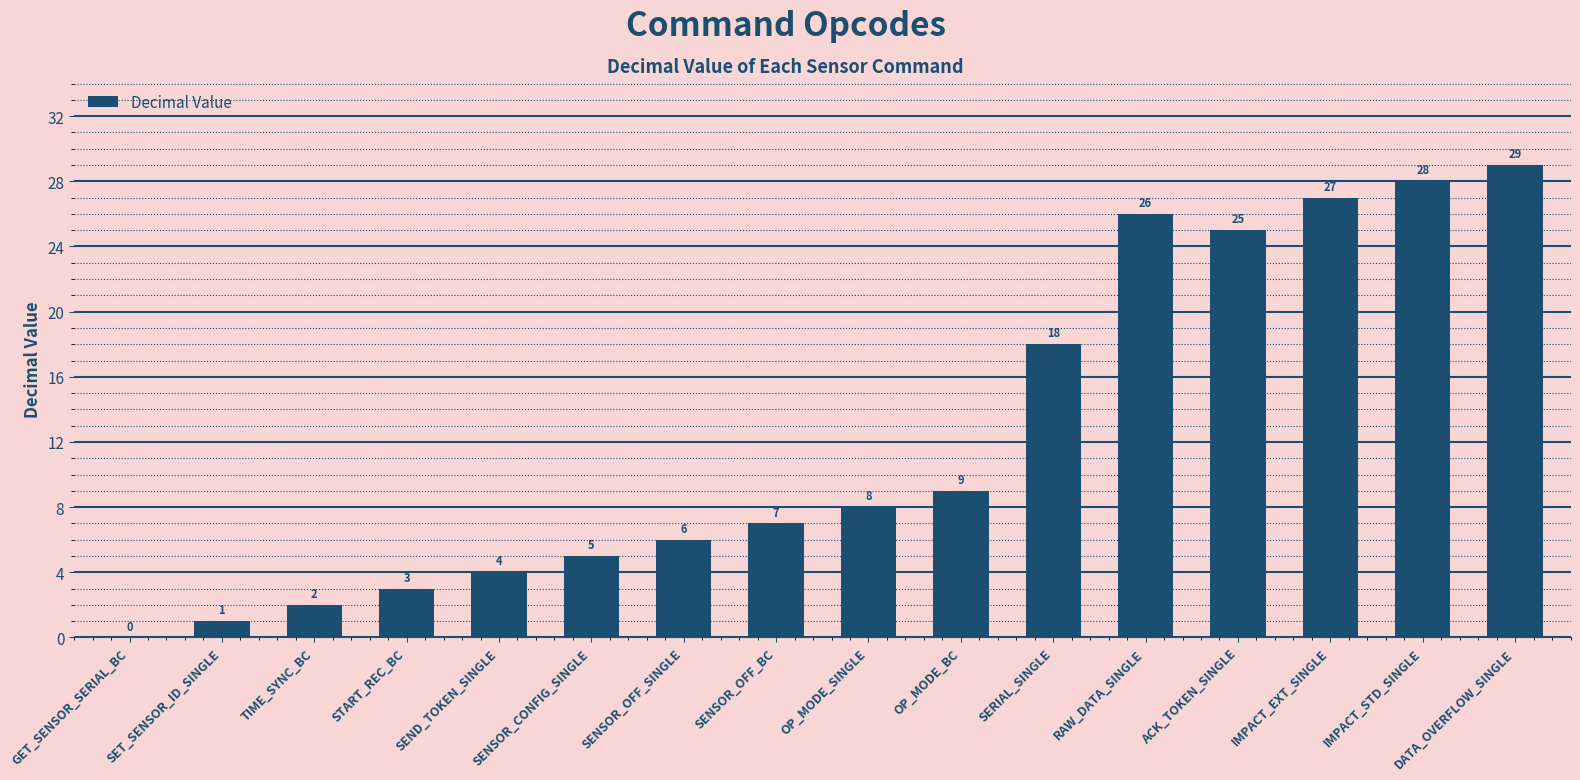

Where is the data nearest to the value 14?

SERIAL_SINGLE